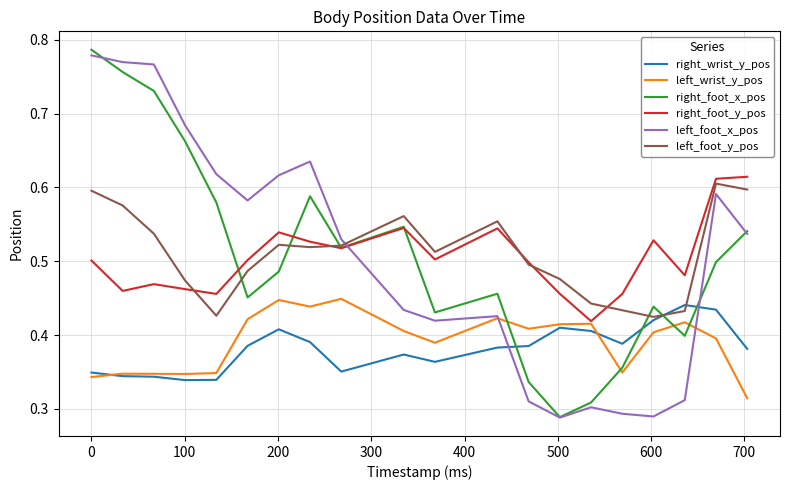

How many intersections are there between right_wrist_y_pos and left_foot_x_pos?

2